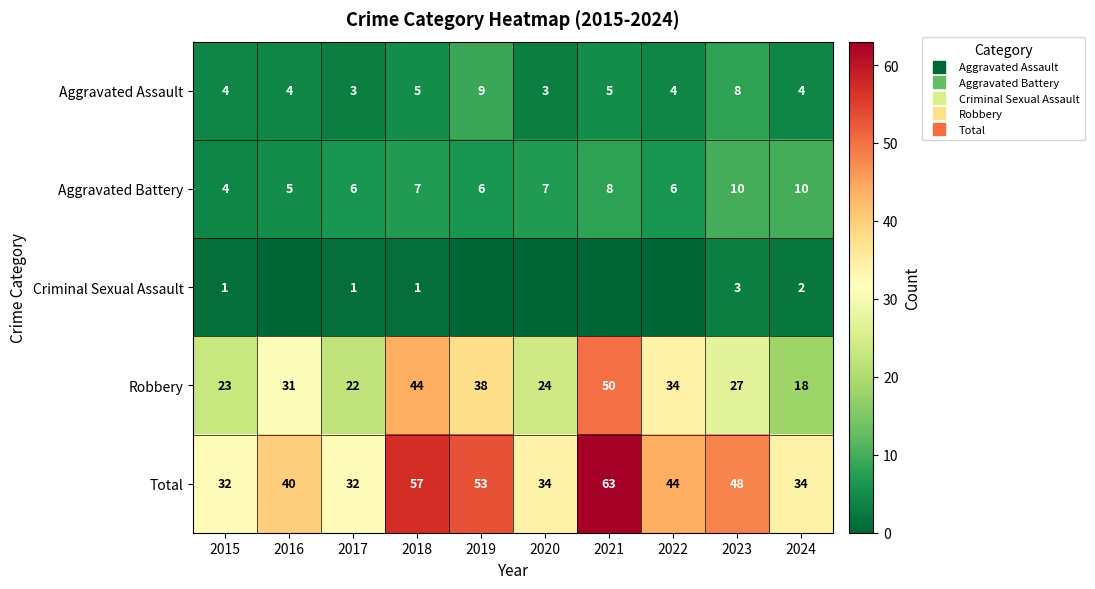

What is the difference between the maximum and minimum values in the Robbery series?

32